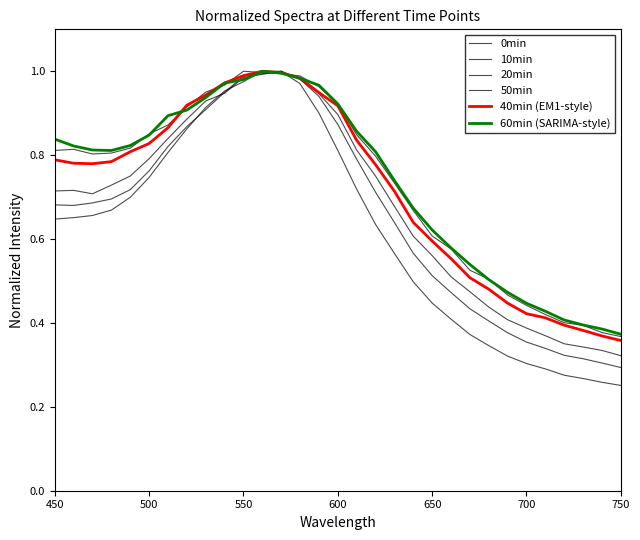

At how many categories does at least one series exceed 0?

31